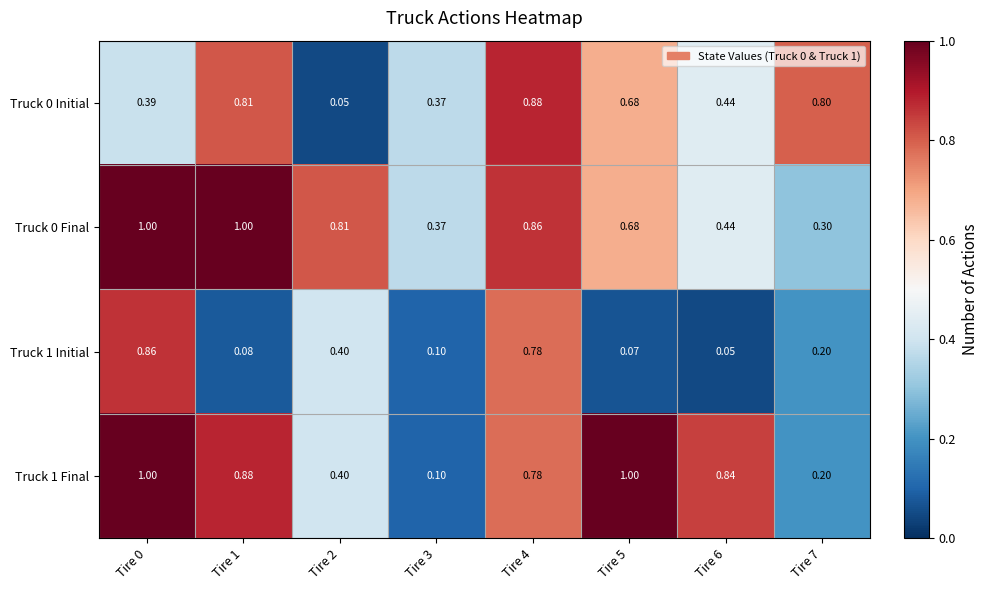

What is the total value across all series at Tire 1?

2.8